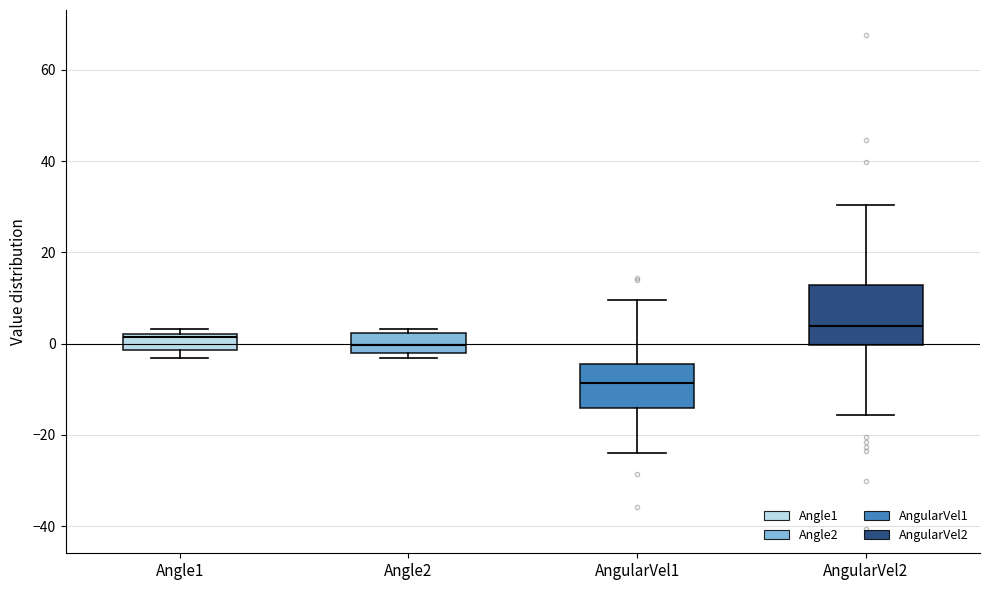

Where is the lower edge of the box for Angle2 on the y-axis? The values are not printed on the chart, so give them approximately, as read against the axis.

-2